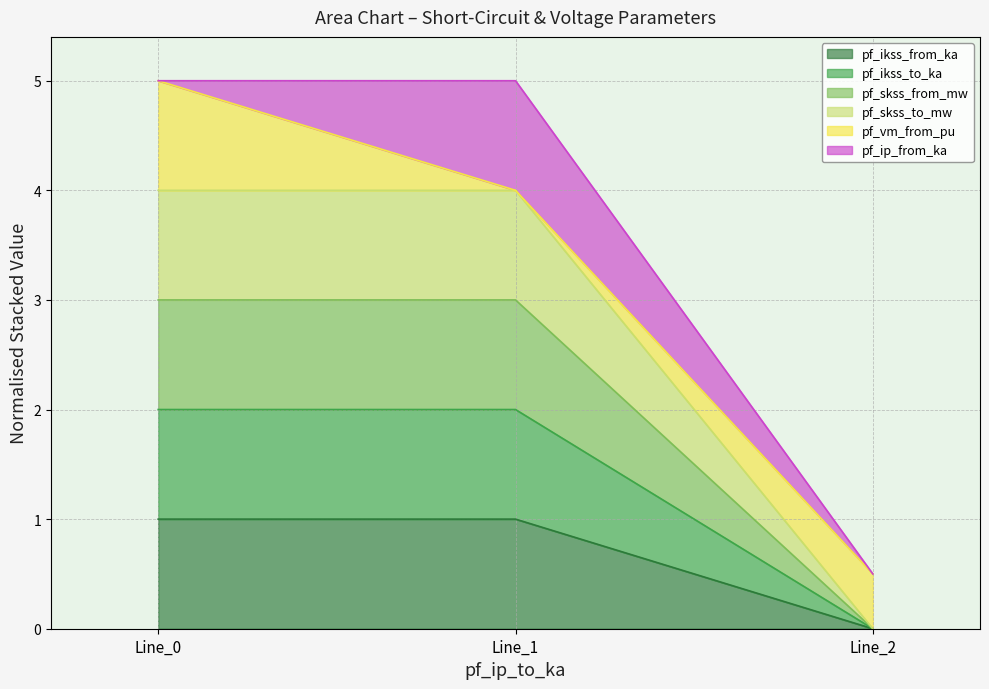

What is the maximum value for pf_ikss_from_ka?

1.0